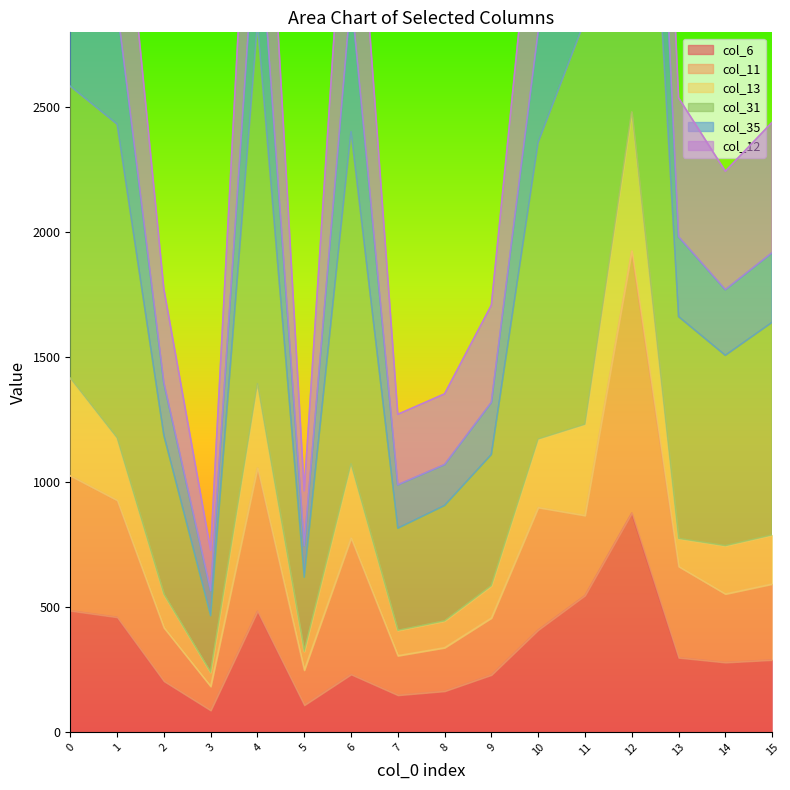

How many data points does each series have?

16